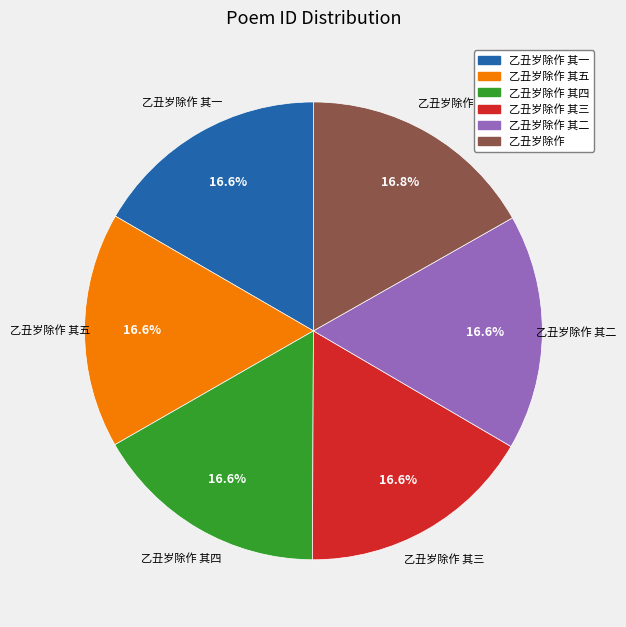

Does any single category account for the majority?

No